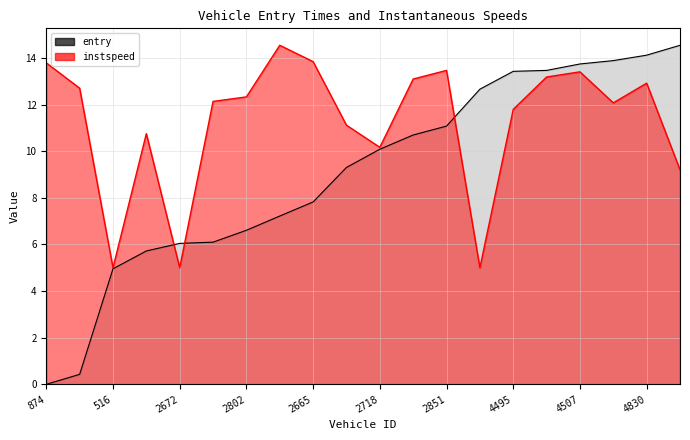

Which series has the largest total across all categories?

instspeed